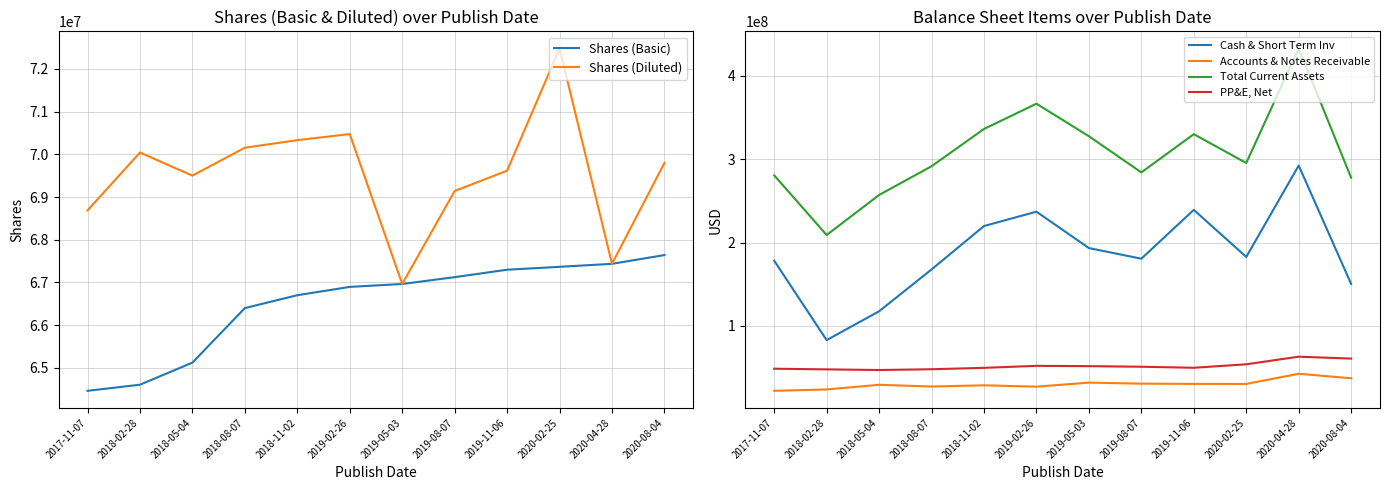

Reading left to right, what are all the values shown in this chart?

Shares (Basic): 2017-11-07=64463000	2018-02-28=64606000	2018-05-04=65123000	2018-08-07=66400000	2018-11-02=66701000	2019-02-26=66896000	2019-05-03=66964000	2019-08-07=67124000	2019-11-06=67298000	2020-02-25=67366000	2020-04-28=67436000	2020-08-04=67641000
Shares (Diluted): 2017-11-07=68686000	2018-02-28=70042000	2018-05-04=69501000	2018-08-07=70154000	2018-11-02=70331000	2019-02-26=70474000	2019-05-03=66964000	2019-08-07=69141000	2019-11-06=69617000	2020-02-25=72478000	2020-04-28=67436000	2020-08-04=69799000
Cash & Short Term Inv: 2017-11-07=178247000	2018-02-28=83054000	2018-05-04=117615000	2018-08-07=167755000	2018-11-02=219770000	2019-02-26=236974000	2019-05-03=193358000	2019-08-07=180645000	2019-11-06=239162000	2020-02-25=182736000	2020-04-28=292273000	2020-08-04=150409000
Accounts & Notes Receivable: 2017-11-07=22267000	2018-02-28=23913000	2018-05-04=29482000	2018-08-07=27401000	2018-11-02=28871000	2019-02-26=27247000	2019-05-03=32104000	2019-08-07=30869000	2019-11-06=30570000	2020-02-25=30519000	2020-04-28=42725000	2020-08-04=37312000
Total Current Assets: 2017-11-07=280547000	2018-02-28=208988000	2018-05-04=257019000	2018-08-07=291455000	2018-11-02=336120000	2019-02-26=366424000	2019-05-03=327436000	2019-08-07=284103000	2019-11-06=329890000	2020-02-25=295390000	2020-04-28=432642000	2020-08-04=277638000
PP&E, Net: 2017-11-07=48755000	2018-02-28=47978000	2018-05-04=47209000	2018-08-07=48138000	2018-11-02=49811000	2019-02-26=52202000	2019-05-03=51843000	2019-08-07=51131000	2019-11-06=49900000	2020-02-25=54066000	2020-04-28=63186000	2020-08-04=60924000